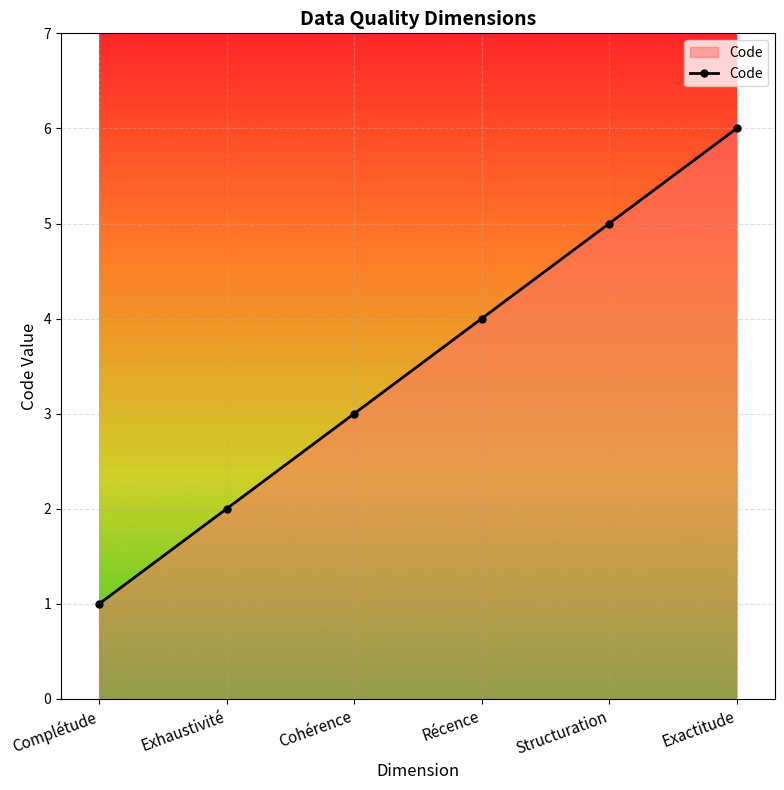

Reading left to right, what are all the values shown in this chart?

Complétude=1	Exhaustivité=2	Cohérence=3	Récence=4	Structuration=5	Exactitude=6